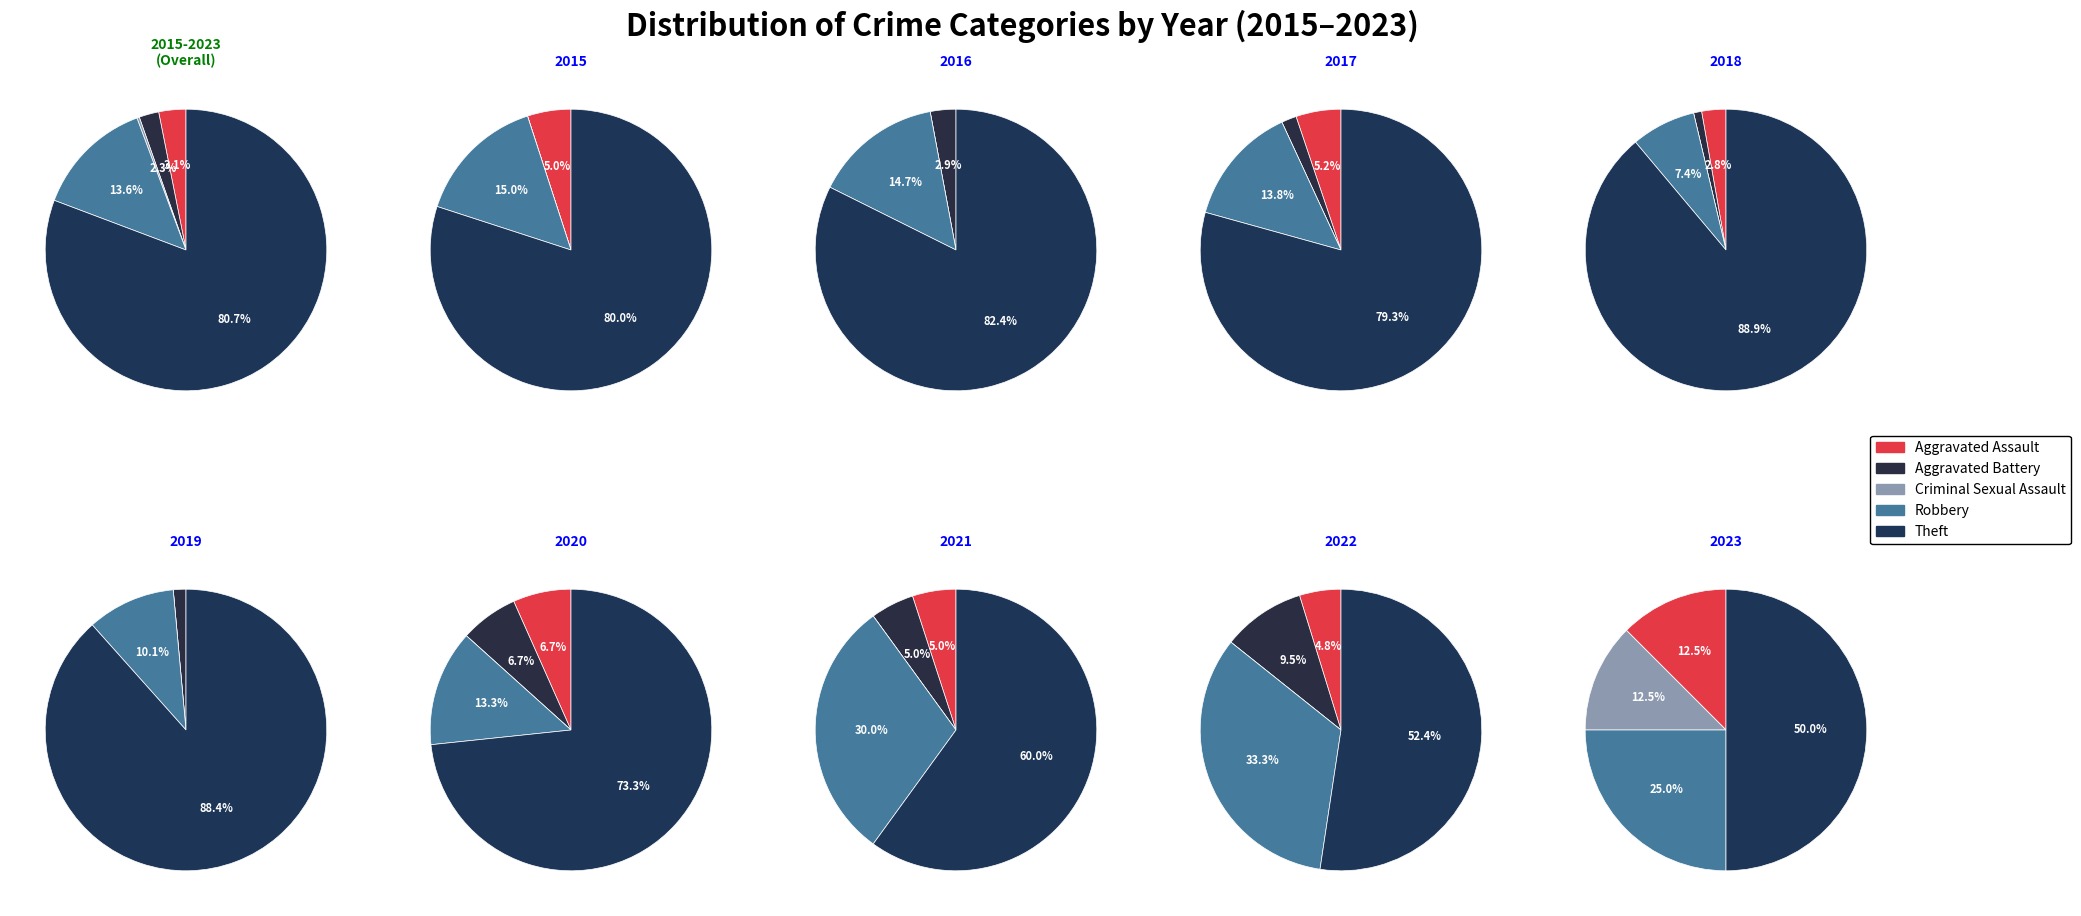

Count the number of slices in the pie.

5